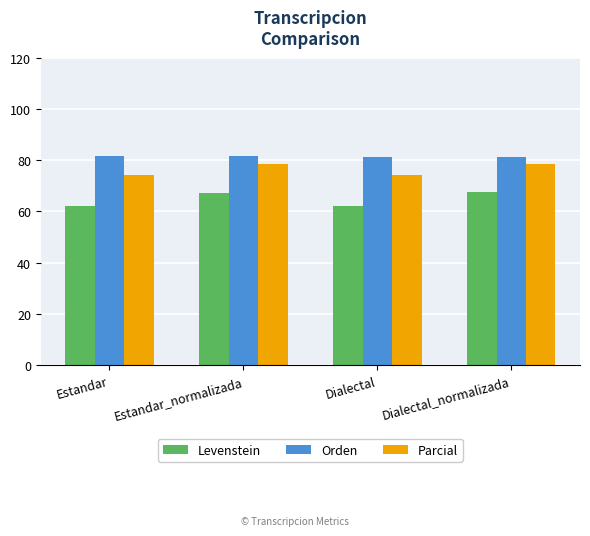

The Orden series shows 20.2 at Estandar_normalizada. True or false?

False